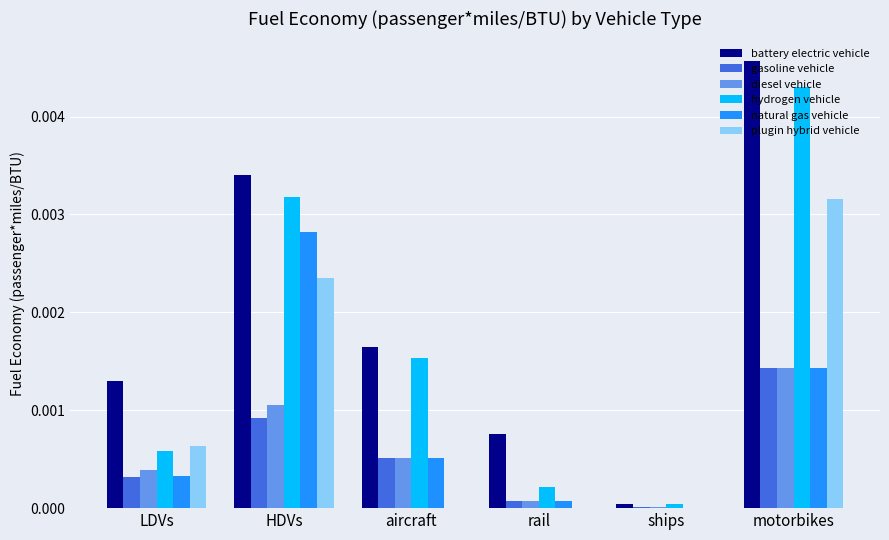

Are the bars grouped side by side (vs. stacked)?

Yes